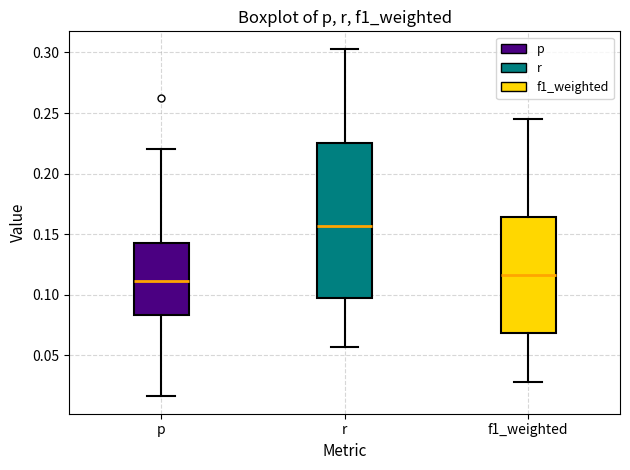

Reading left to right, transcribe this box plot: for each box, give where its median line is, the range the box spans, and where its two whiskers end, as read against the y-axis. The values are not printed on the chart, so give them approximately, as read against the axis.

p: median 0.110, box 0.085 to 0.140, whiskers 0.015 to 0.220
r: median 0.155, box 0.100 to 0.225, whiskers 0.055 to 0.305
f1_weighted: median 0.115, box 0.070 to 0.165, whiskers 0.030 to 0.245